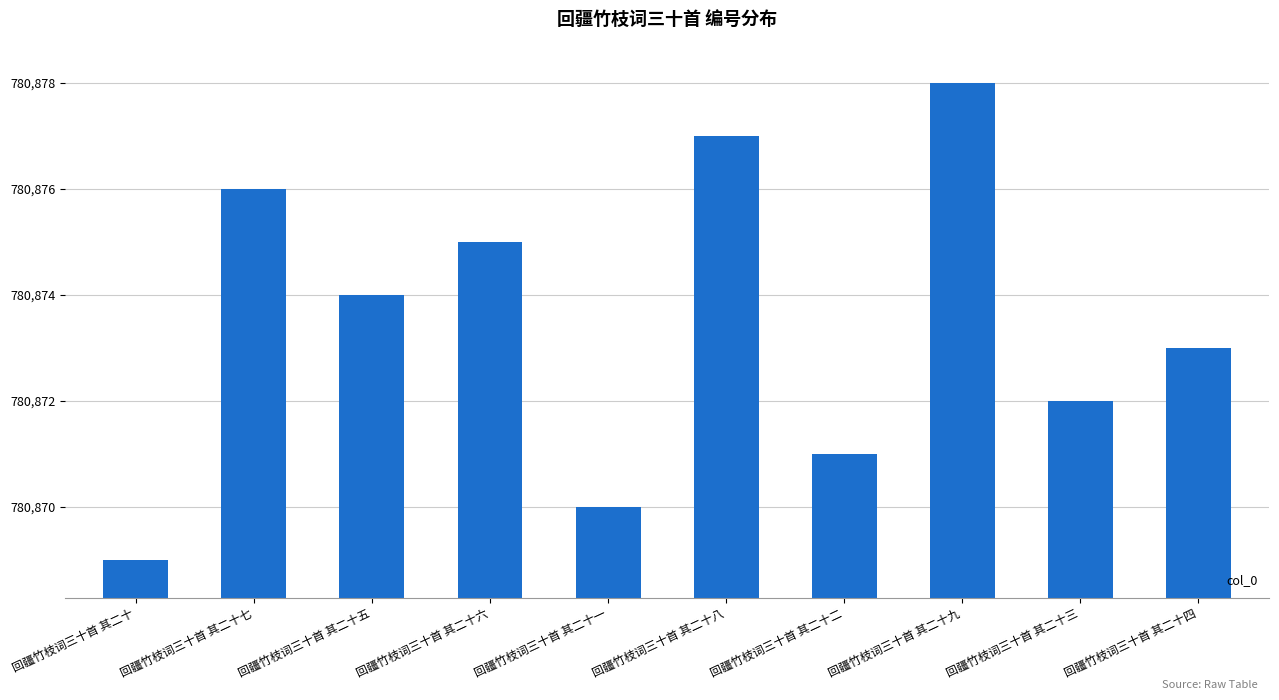

What is the label of the 4th bar from the left?

回疆竹枝词三十首 其二十六